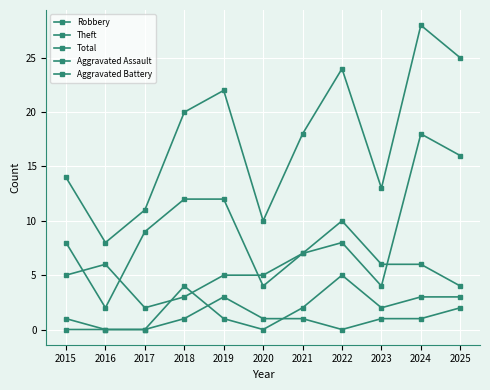

How many data points in Aggravated Assault are less than 1?

4